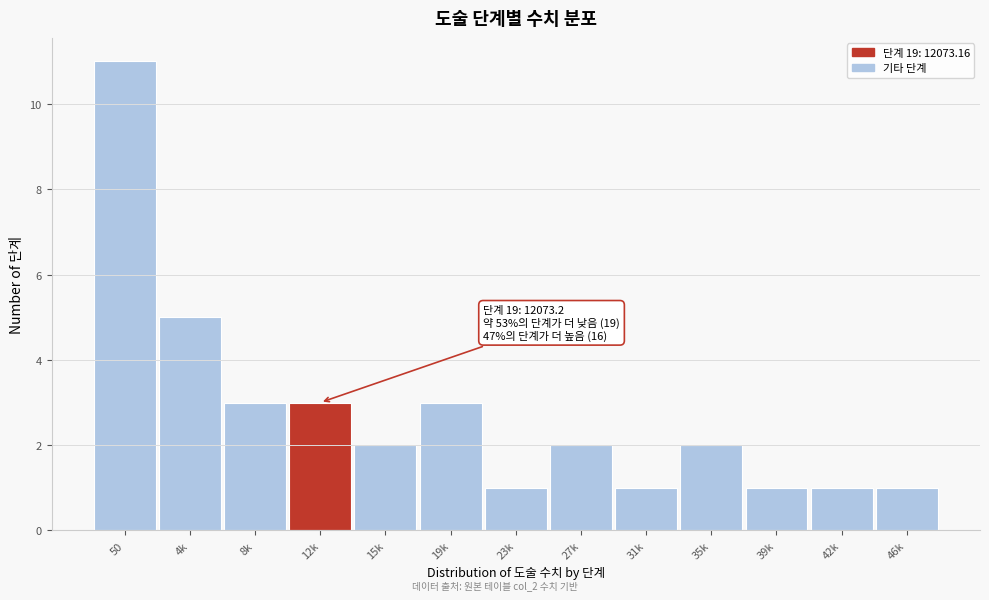

Reading left to right, transcribe all the data shown in this chart.

50=11	4k=5	8k=3	12k=3	15k=2	19k=3	23k=1	27k=2	31k=1	35k=2	39k=1	42k=1	46k=1